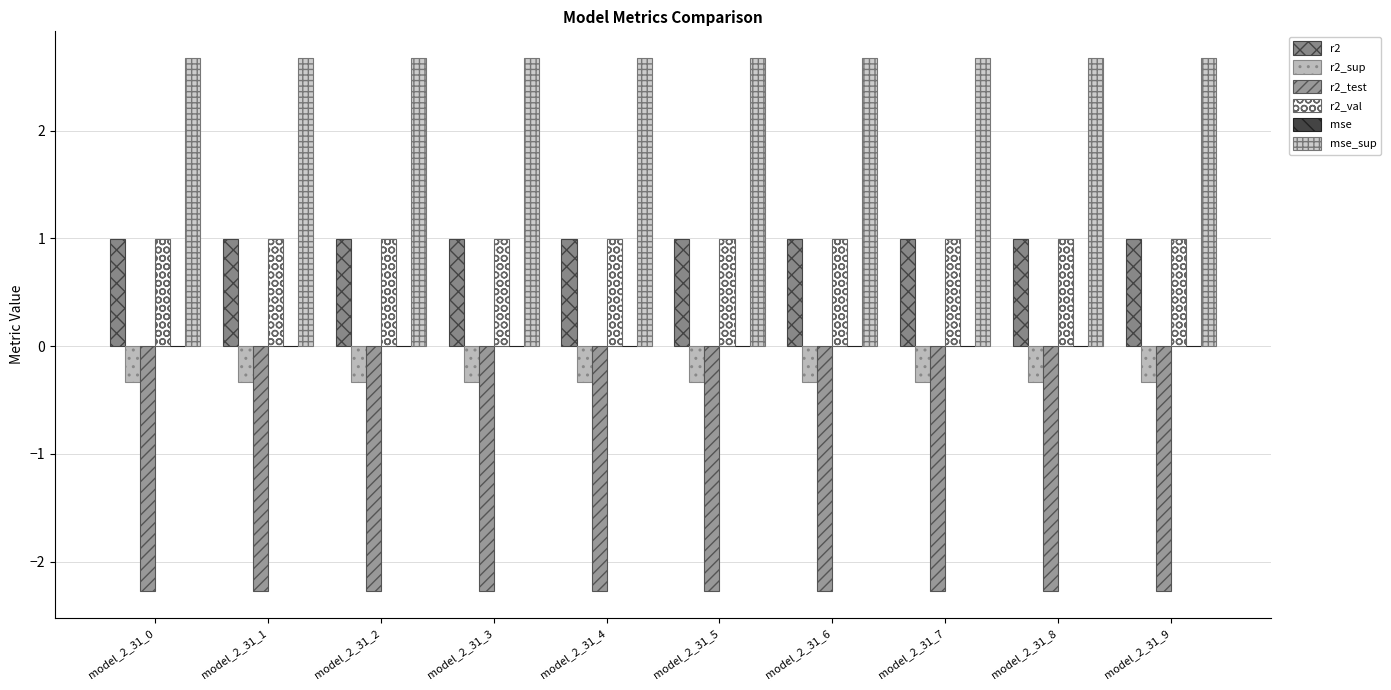

How many series are shown in this chart?

6